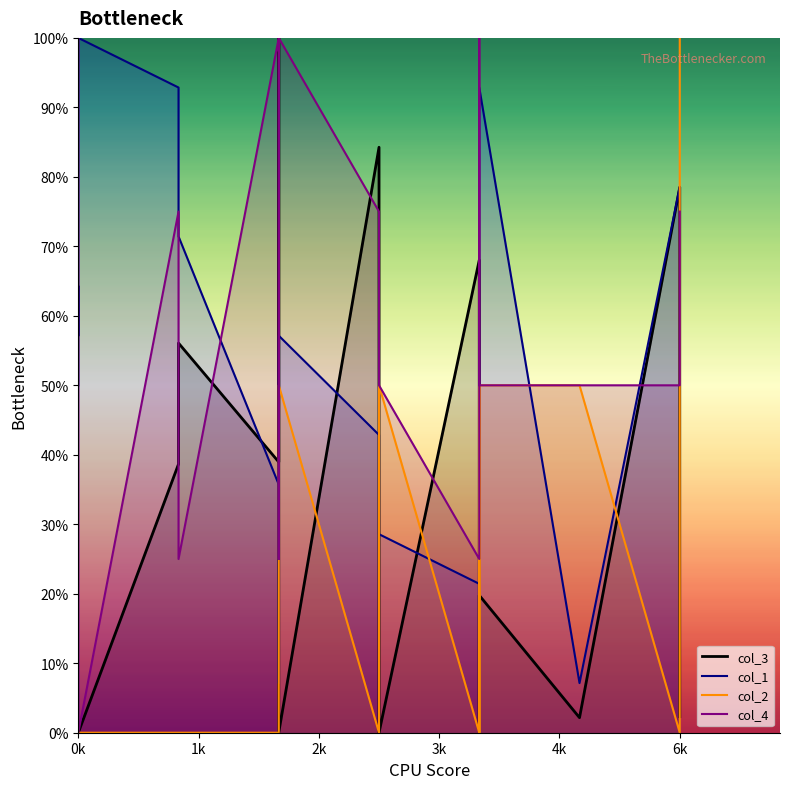

Which has a higher value, 2 or 0?

2